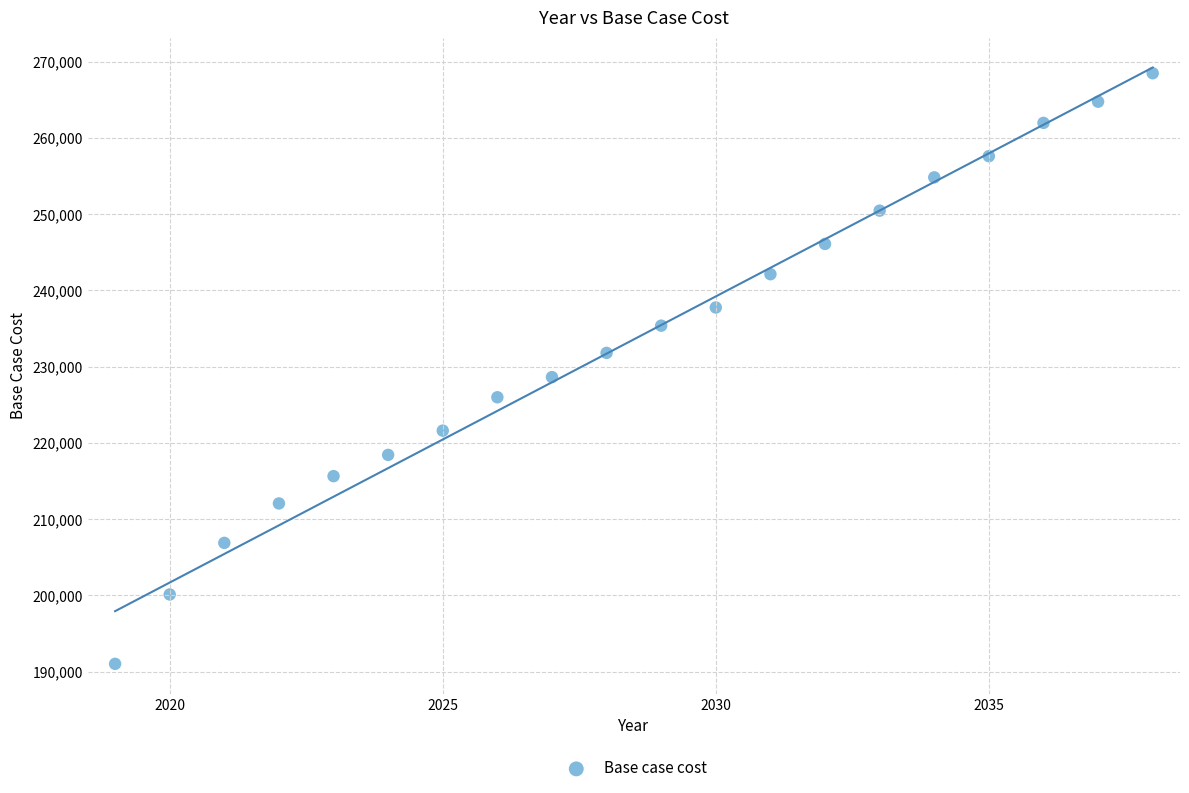

What Y value in the scatter plot is closest to 229748?

228625.1